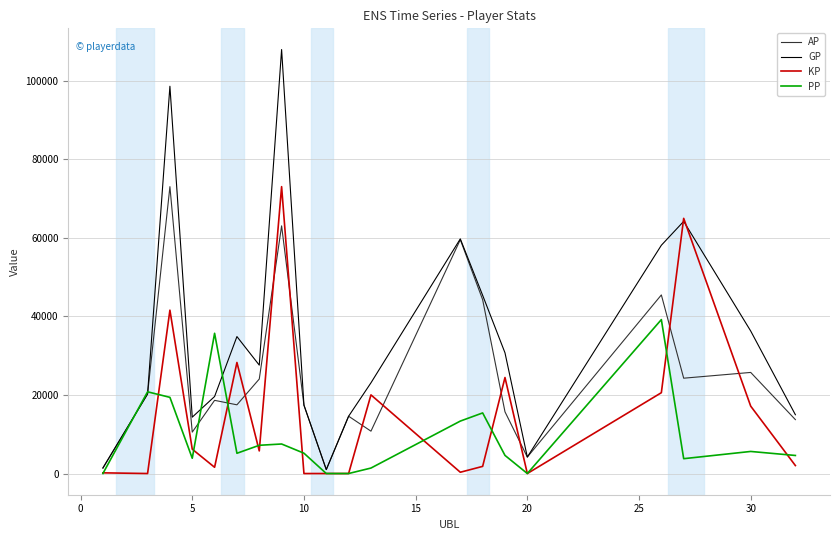

What is the sum of all AP values?

504922.0